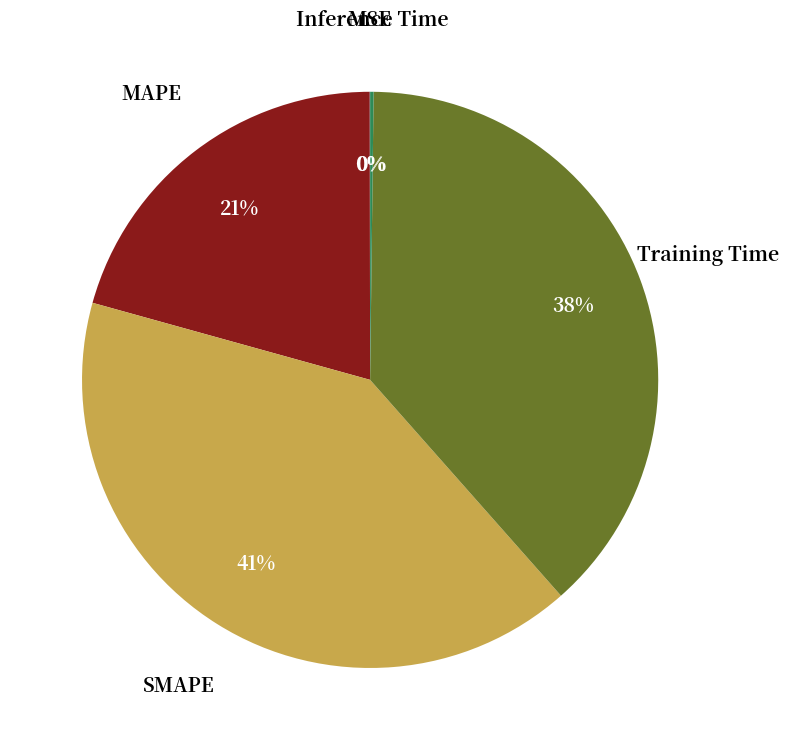

Is there a majority slice in this chart?

No